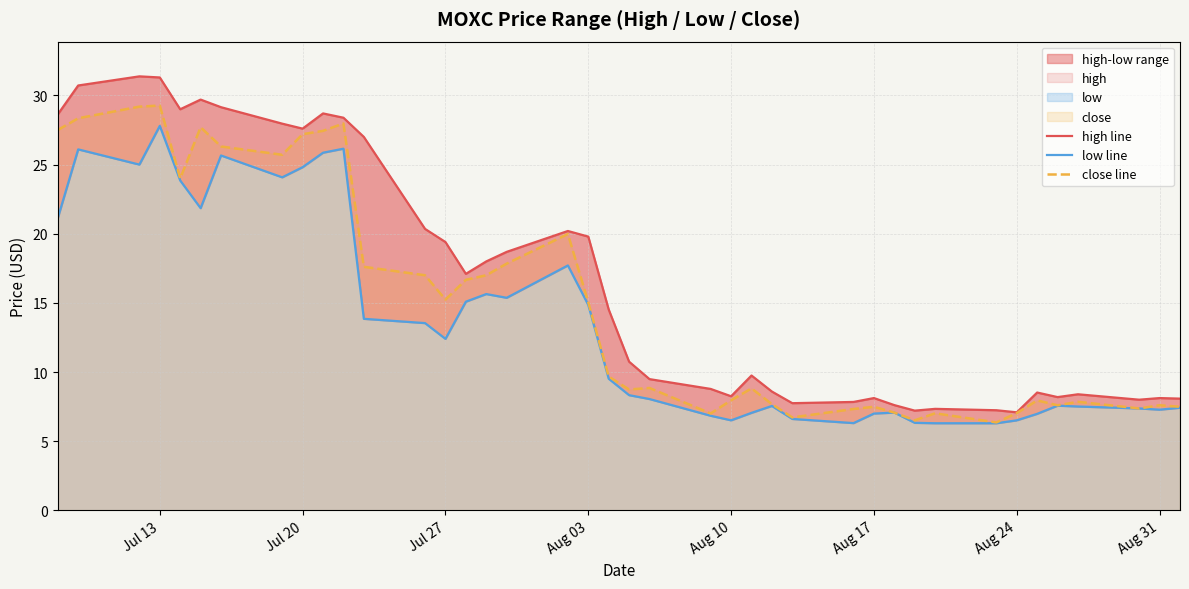

What is the lowest value of the close line series?

6.4